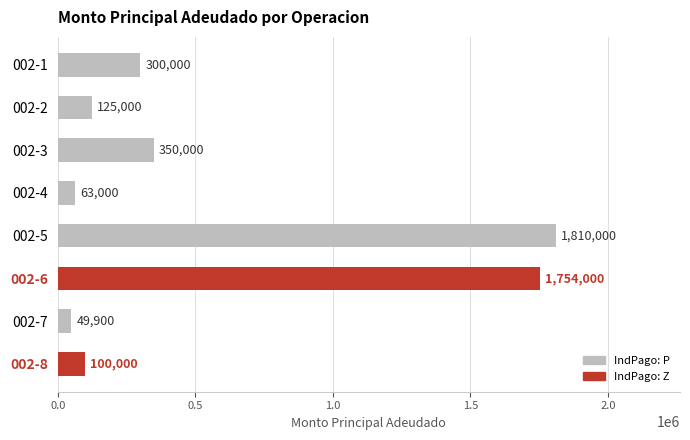

What is the sum of all values?

4551900